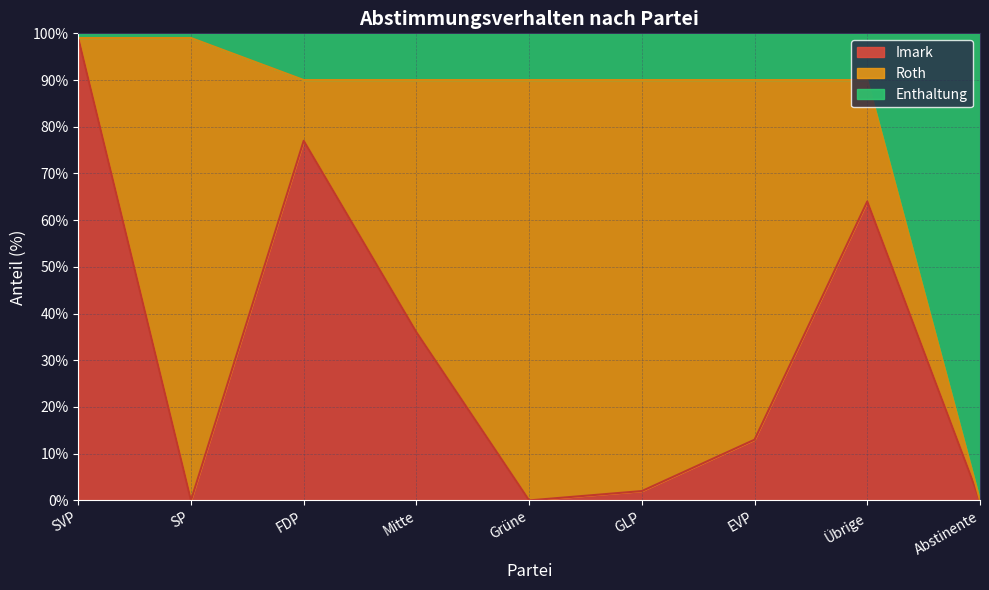

At which category does Imark reach its first local peak?

FDP